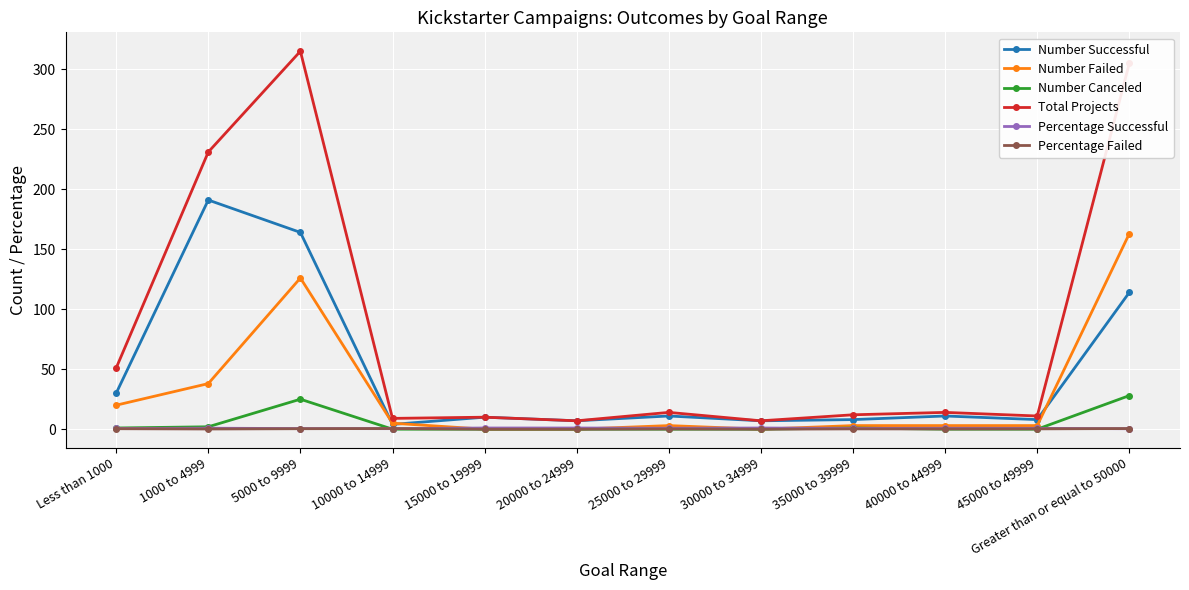

What is the label of the 3rd point from the right?

40000 to 44999